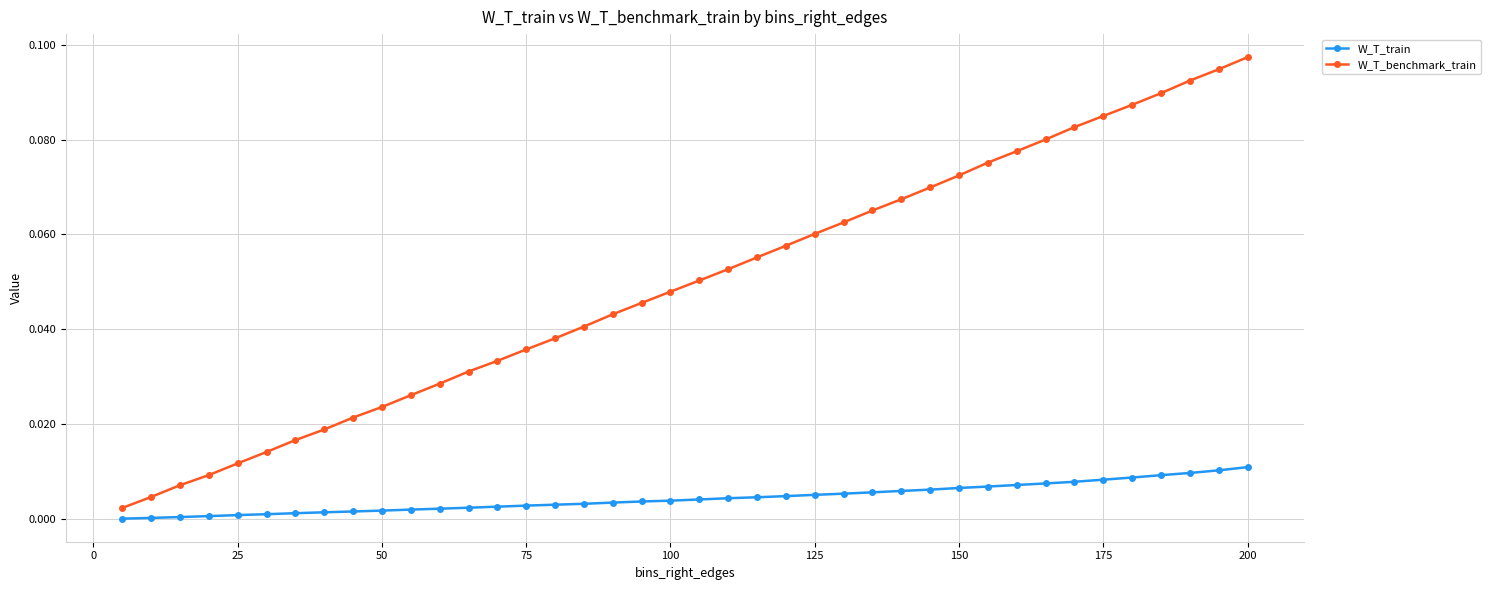

List the series in order of their overall mean, highest first.

W_T_benchmark_train, W_T_train